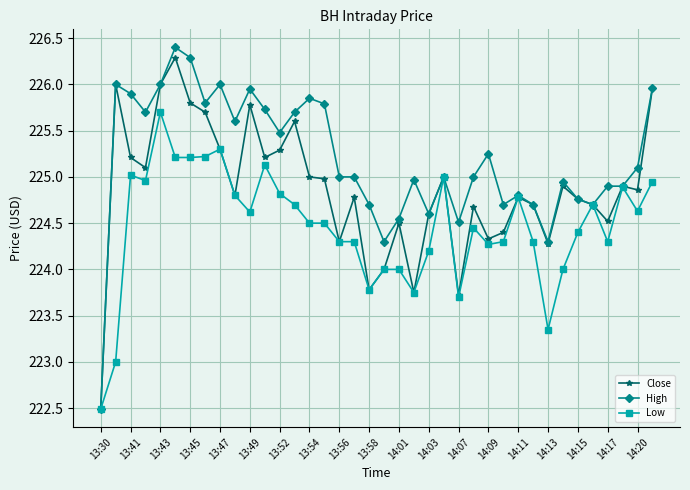

List the series in order of their overall mean, lowest first.

Low, Close, High